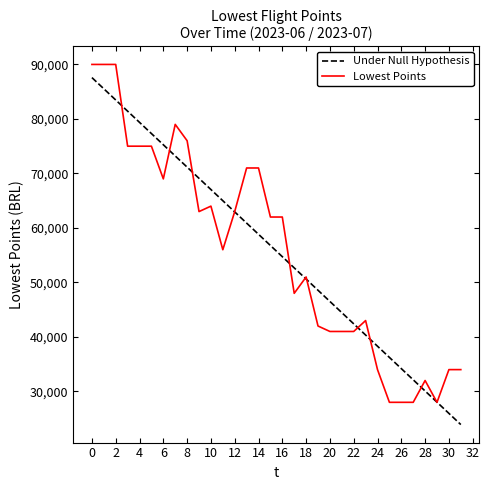

What is the smallest value displayed?

23914.8